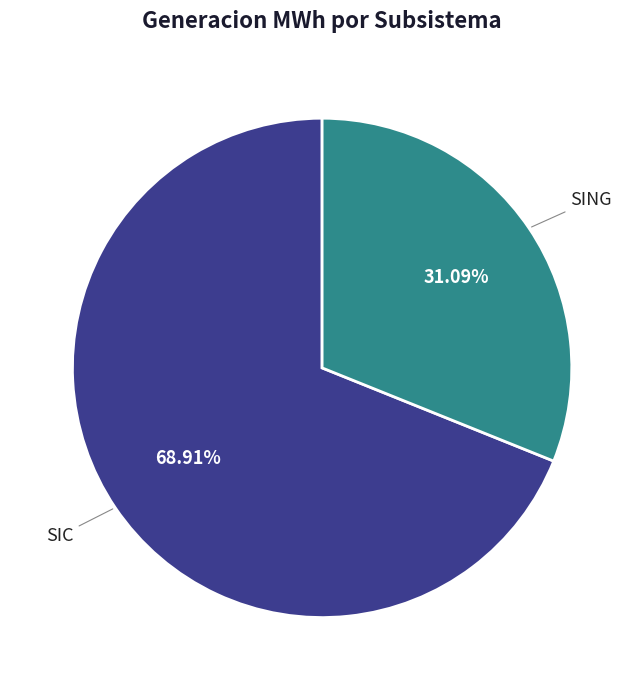

Is there a majority slice in this chart?

Yes